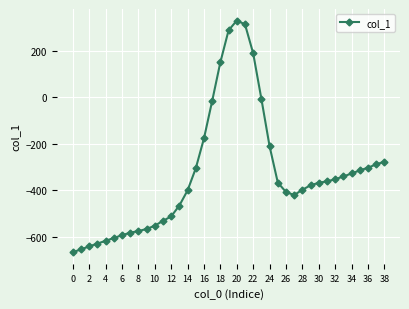

What is the sum of all values?

-12957